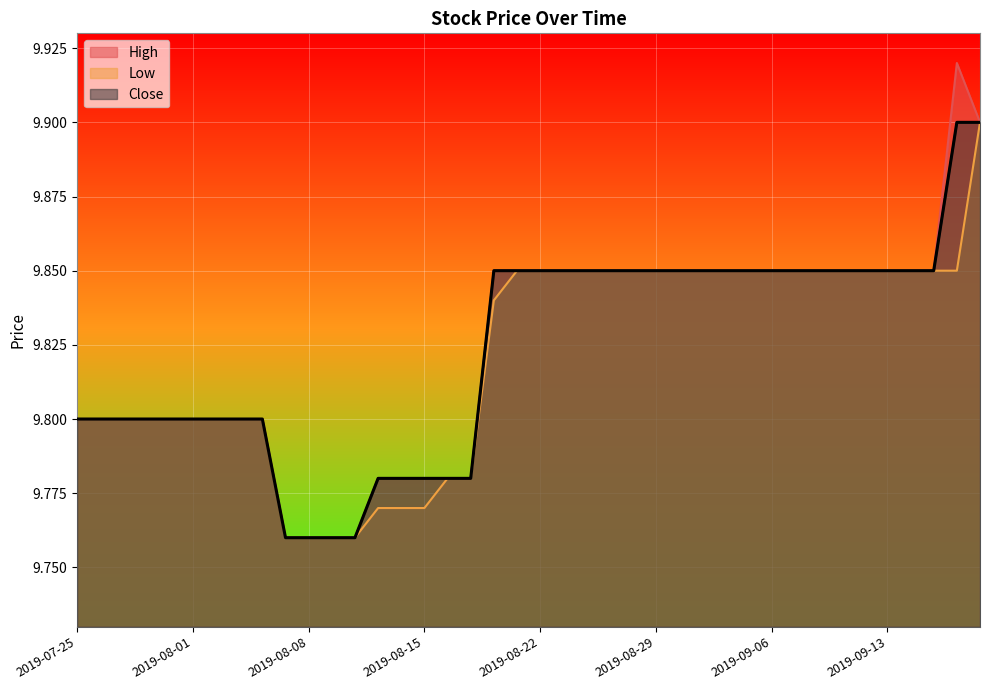

Reading right to left, list all the values displayed in this chart.

High: 9.9	9.9	9.8	9.8	9.8	9.8	9.8	9.8	9.8	9.8	9.8	9.8	9.8	9.8	9.8	9.8	9.8	9.8	9.8	9.8	9.8	9.8	9.8	9.8	9.8	9.8	9.8	9.8	9.8	9.8	9.8	9.8	9.8	9.8	9.8	9.8	9.8	9.8	9.8	9.8
Low: 9.9	9.8	9.8	9.8	9.8	9.8	9.8	9.8	9.8	9.8	9.8	9.8	9.8	9.8	9.8	9.8	9.8	9.8	9.8	9.8	9.8	9.8	9.8	9.8	9.8	9.8	9.8	9.8	9.8	9.8	9.8	9.8	9.8	9.8	9.8	9.8	9.8	9.8	9.8	9.8
Close: 9.9	9.9	9.8	9.8	9.8	9.8	9.8	9.8	9.8	9.8	9.8	9.8	9.8	9.8	9.8	9.8	9.8	9.8	9.8	9.8	9.8	9.8	9.8	9.8	9.8	9.8	9.8	9.8	9.8	9.8	9.8	9.8	9.8	9.8	9.8	9.8	9.8	9.8	9.8	9.8